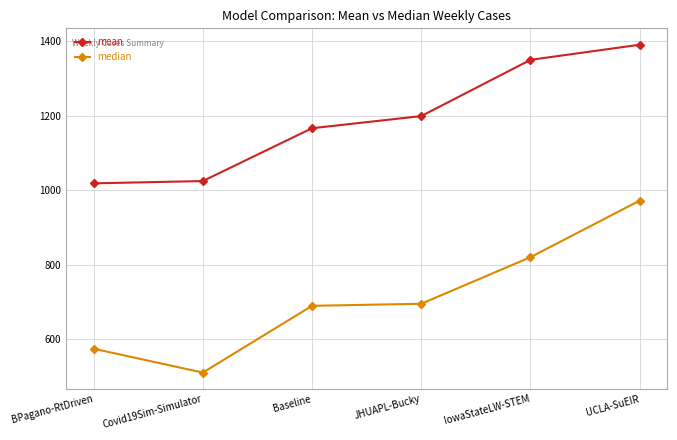

True or false: mean and median cross at least once.

False